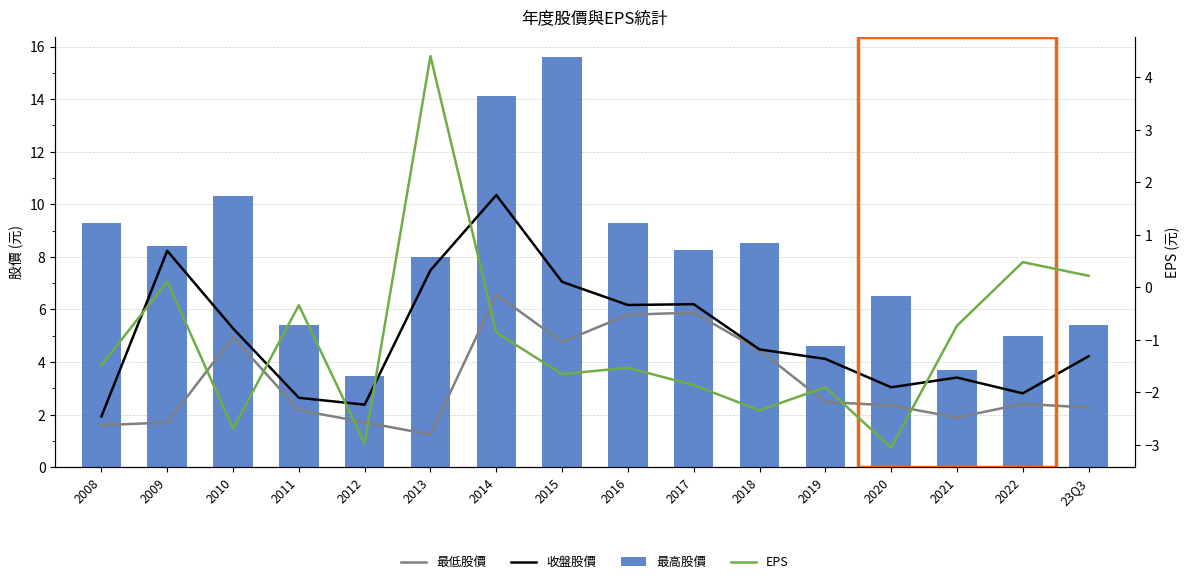

At which label does 收盤股價 reach its peak?

2014